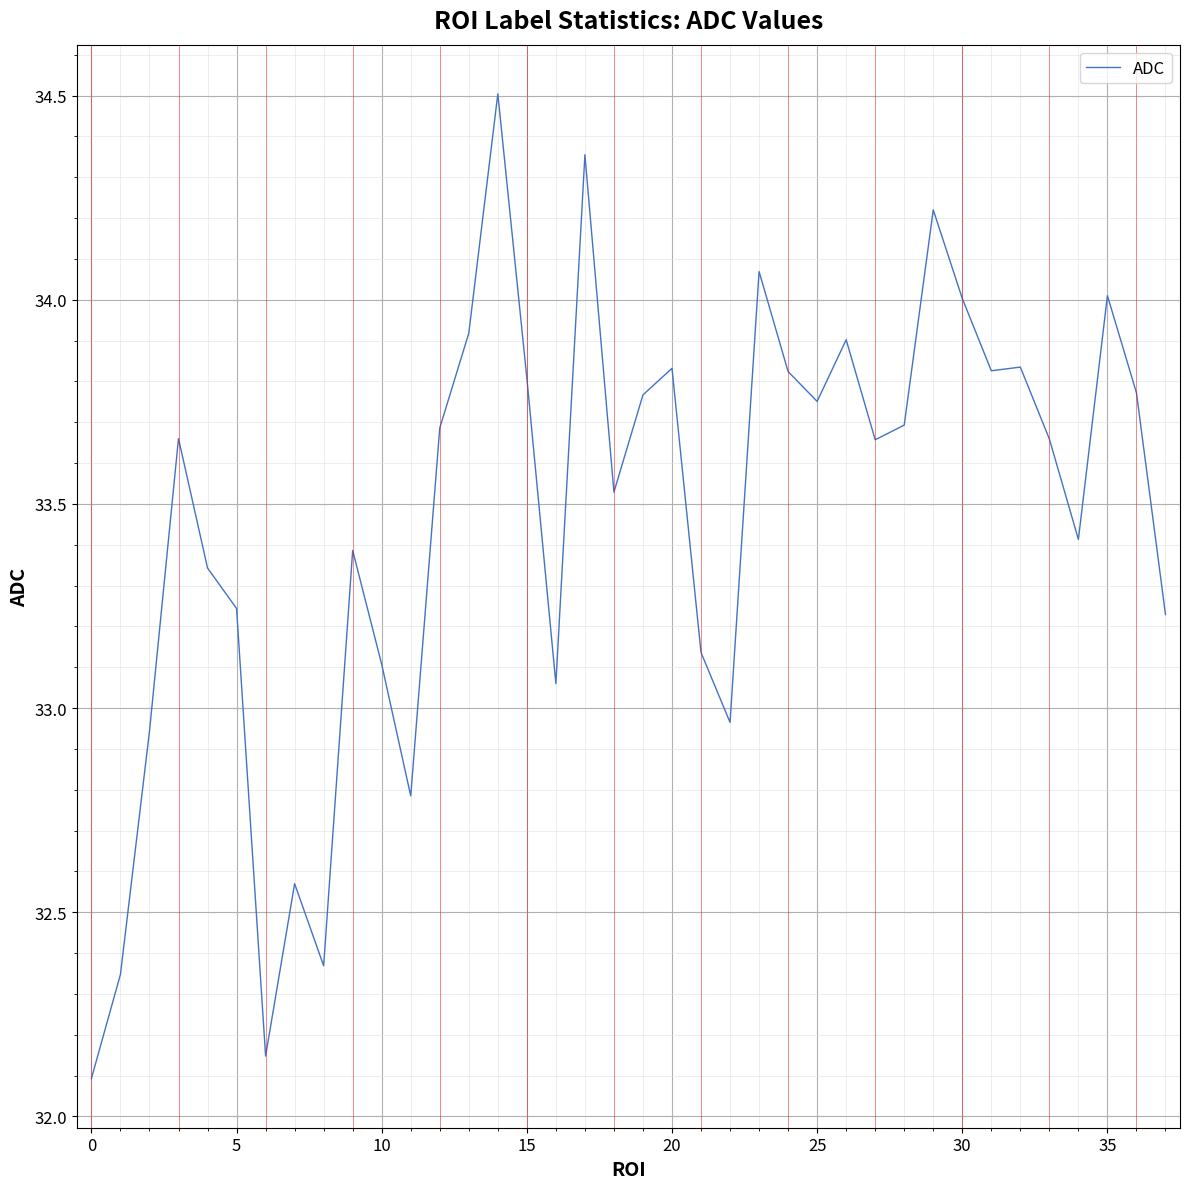

Where is the data nearest to the value 33?

22